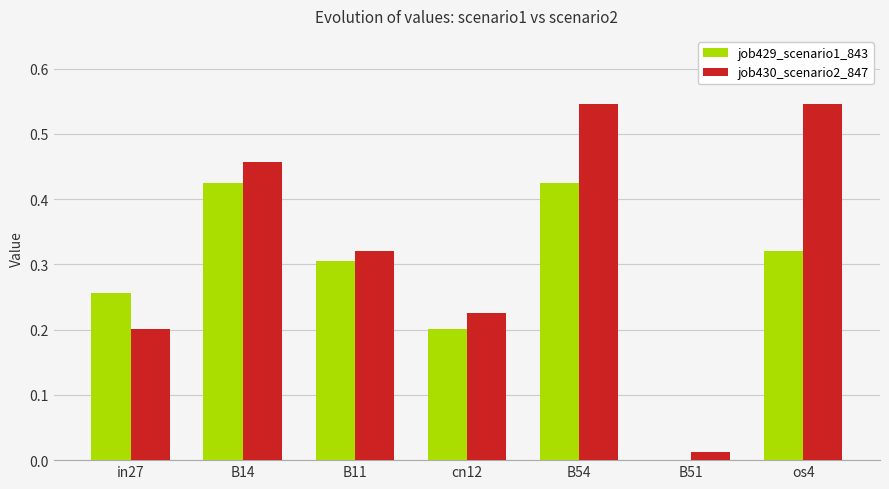

At which category is the sum across all series the highest?

B54